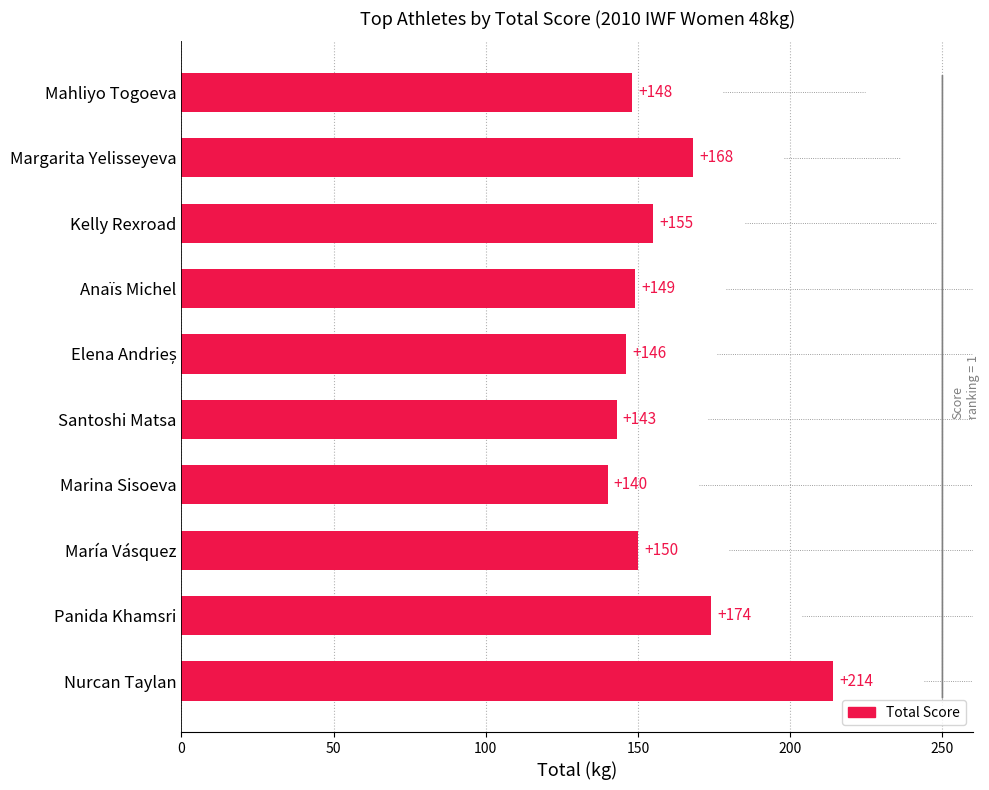

Between Panida Khamsri and Marina Sisoeva, which is larger?

Panida Khamsri